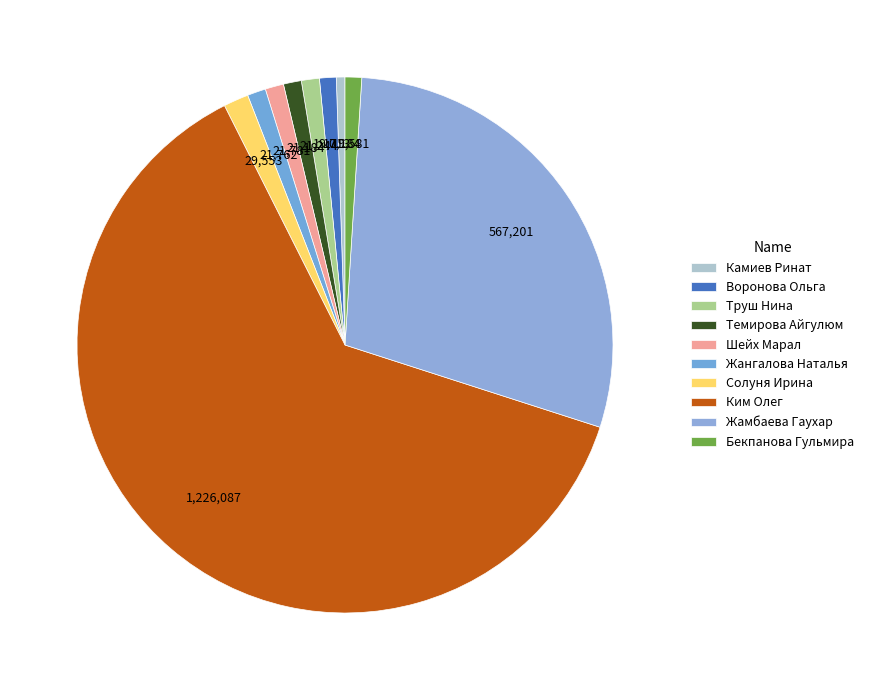

To the nearest percent, what is the combined percentage of Шейх Марал and Труш Нина?

2%